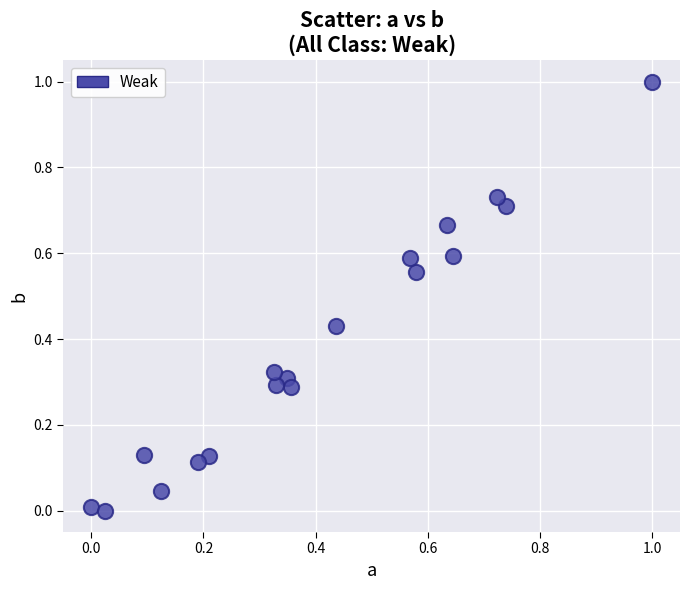

What is the range of X values (max minus min)?

1.0